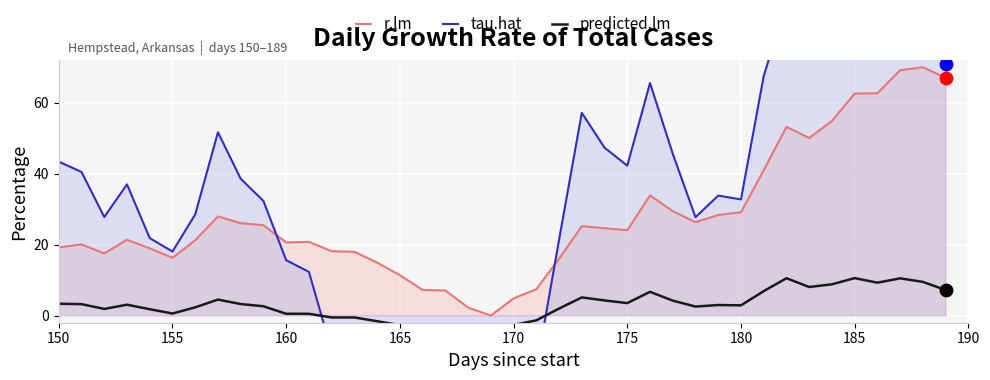

What are all the series names shown in the legend?

predicted.lm, tau.hat, r.lm